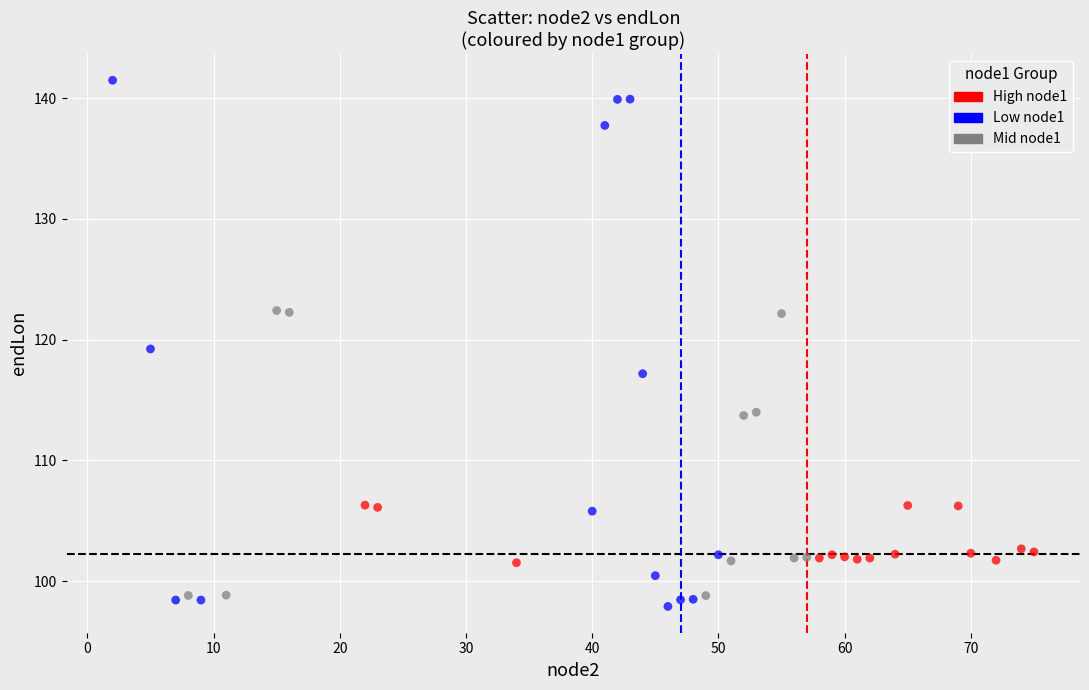

What are all the series names shown in the legend?

High node1, Low node1, Mid node1